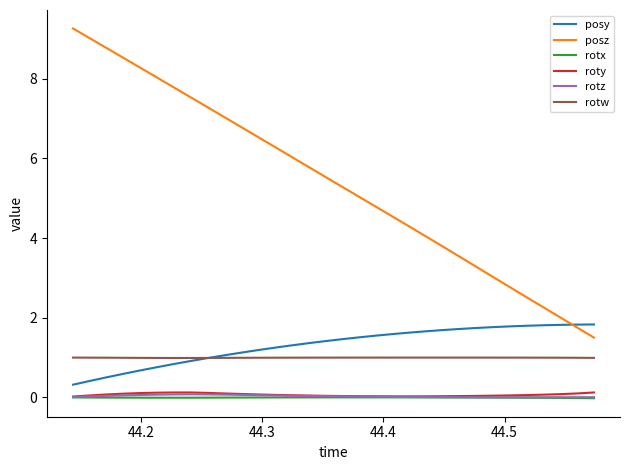

What is the minimum value for rotw?

1.0